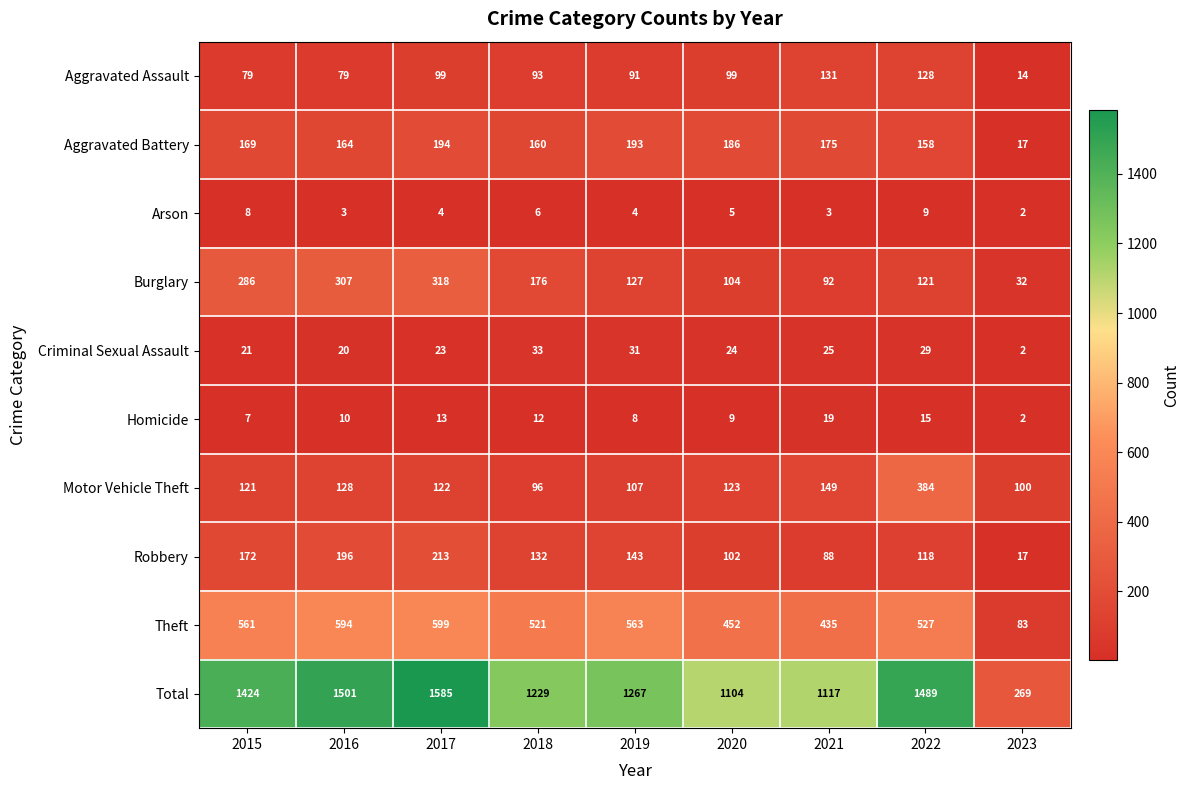

At how many categories does at least one series exceed 1178?

6